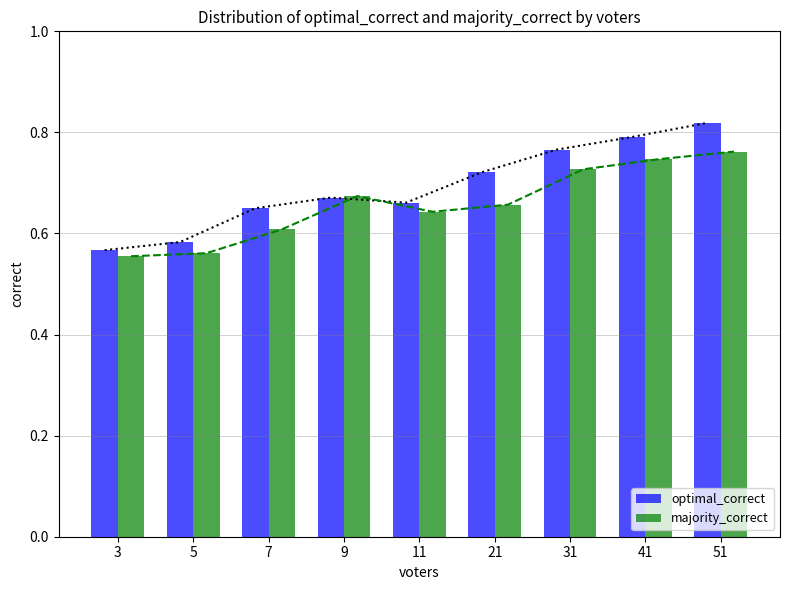

At how many categories does at least one series exceed 0?

9